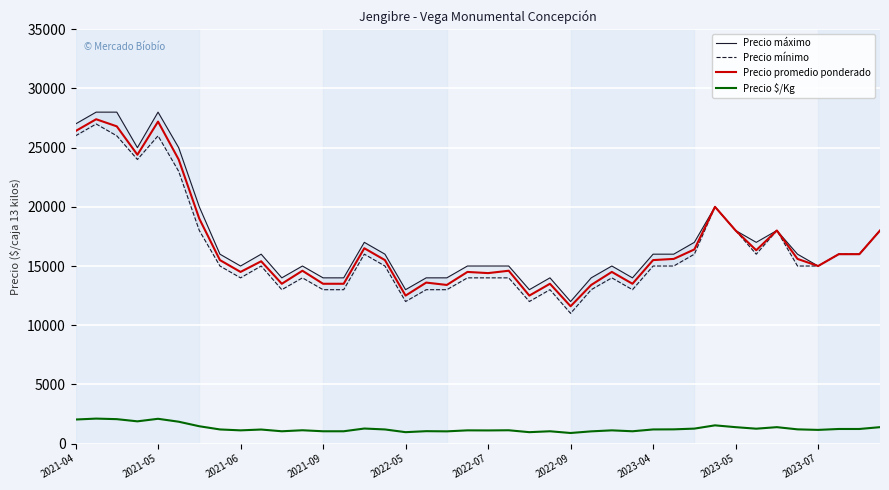

Rank the series at 39 from lowest to highest value.

Precio $/Kg, Precio máximo, Precio mínimo, Precio promedio ponderado